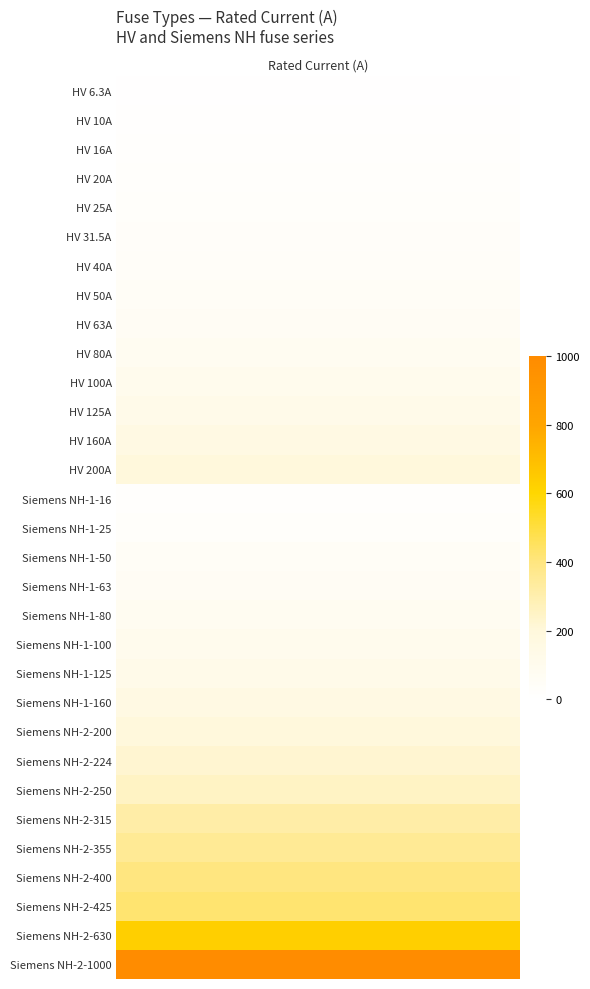

What is the ratio of the value at HV 200A to the value at HV 100A?

2.0